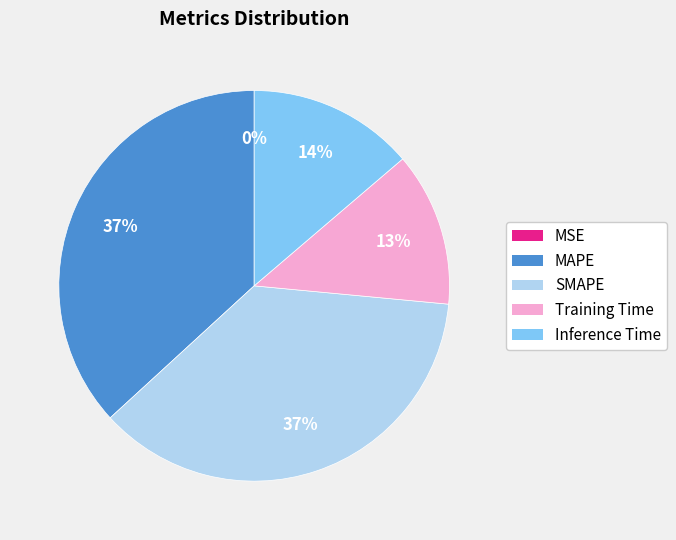

Is there a majority slice in this chart?

No